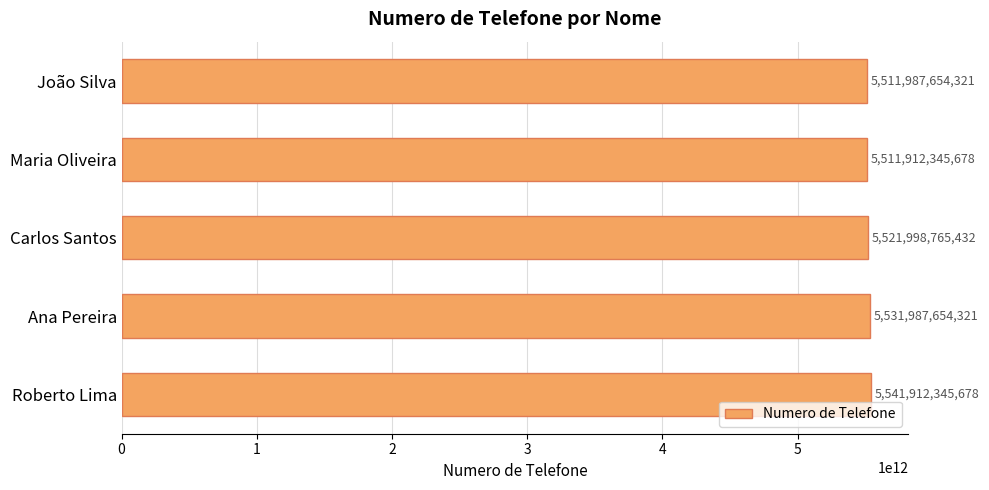

What is the value of the 4th bar from the top?

5531987654321